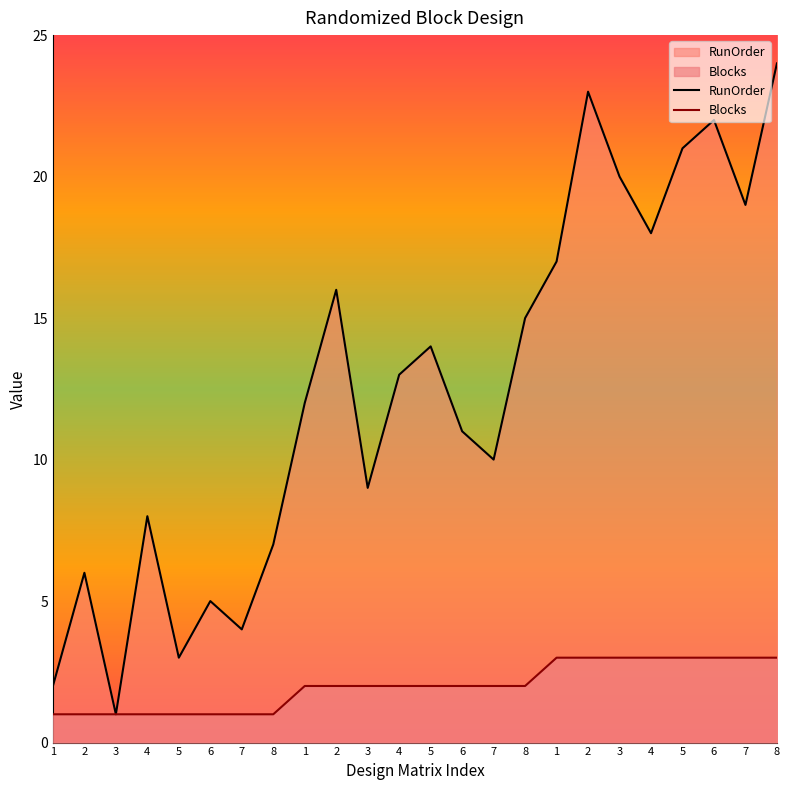

At which category does the chart reach its peak across all series?

8